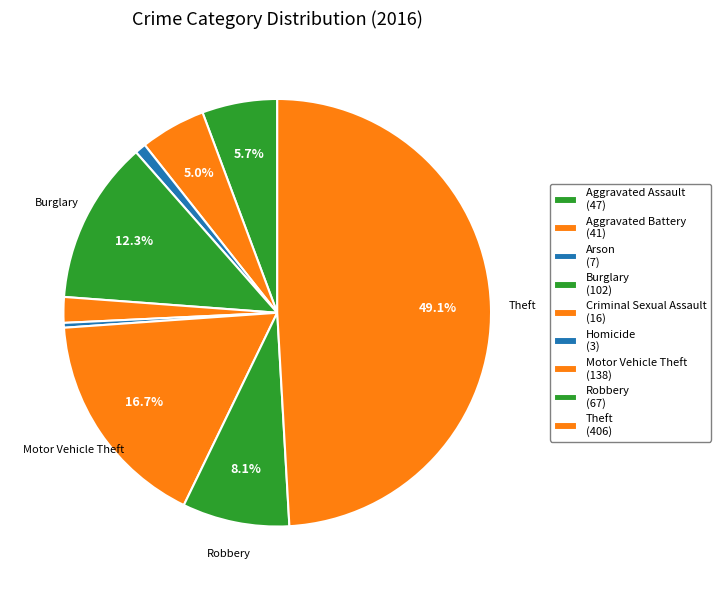

What percentage is the Arson slice, to the nearest percent?

1%